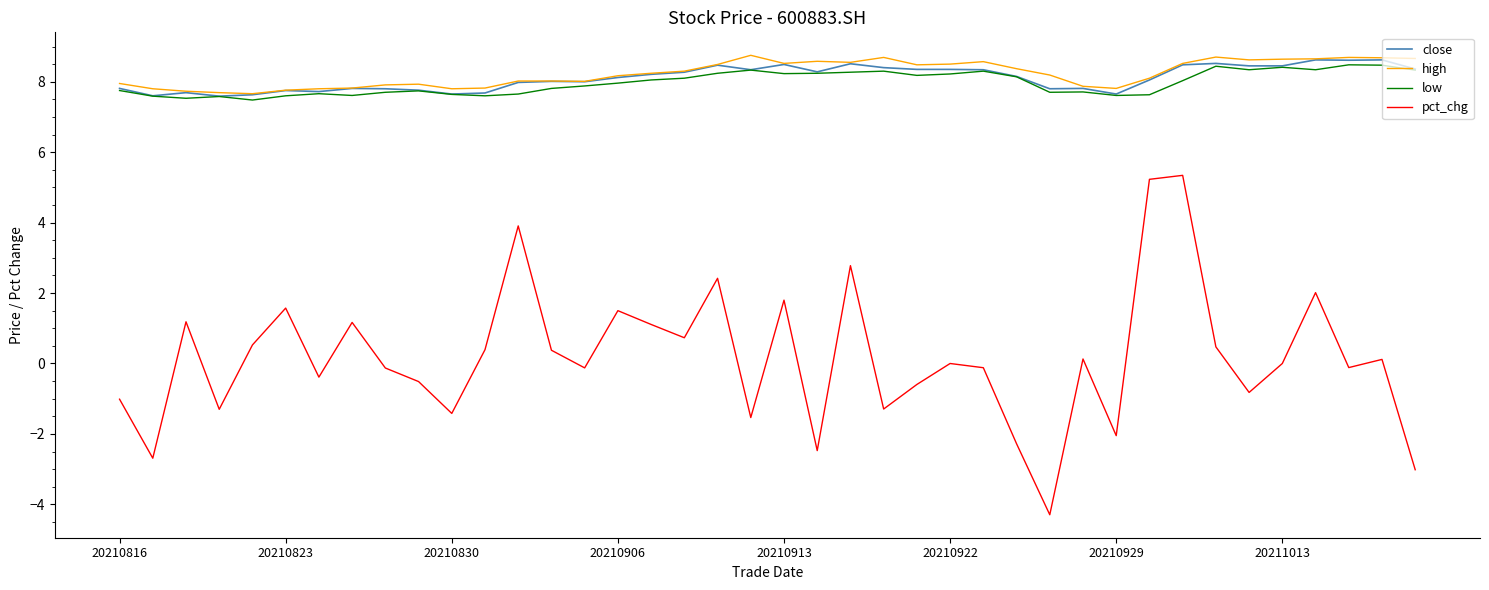

What is the highest value of the pct_chg series?

5.3